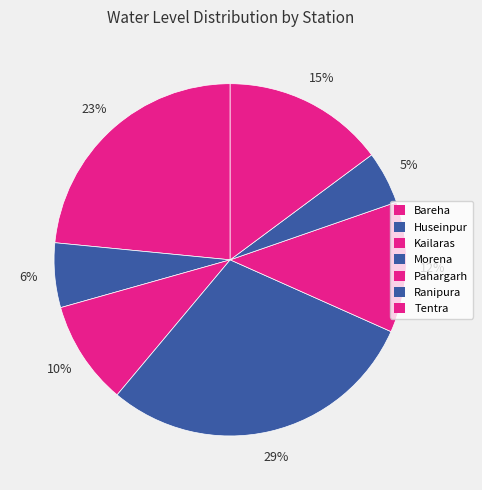

Count the number of slices in the pie.

7